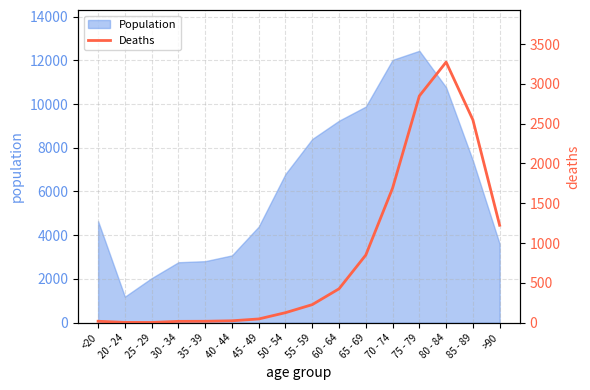

What is the label of the 10th point from the left?

60 - 64